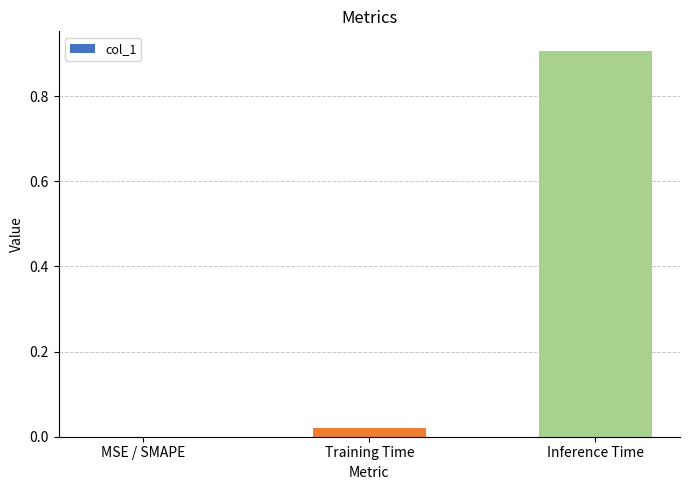

What is the change in value from Training Time to Inference Time?

+0.9